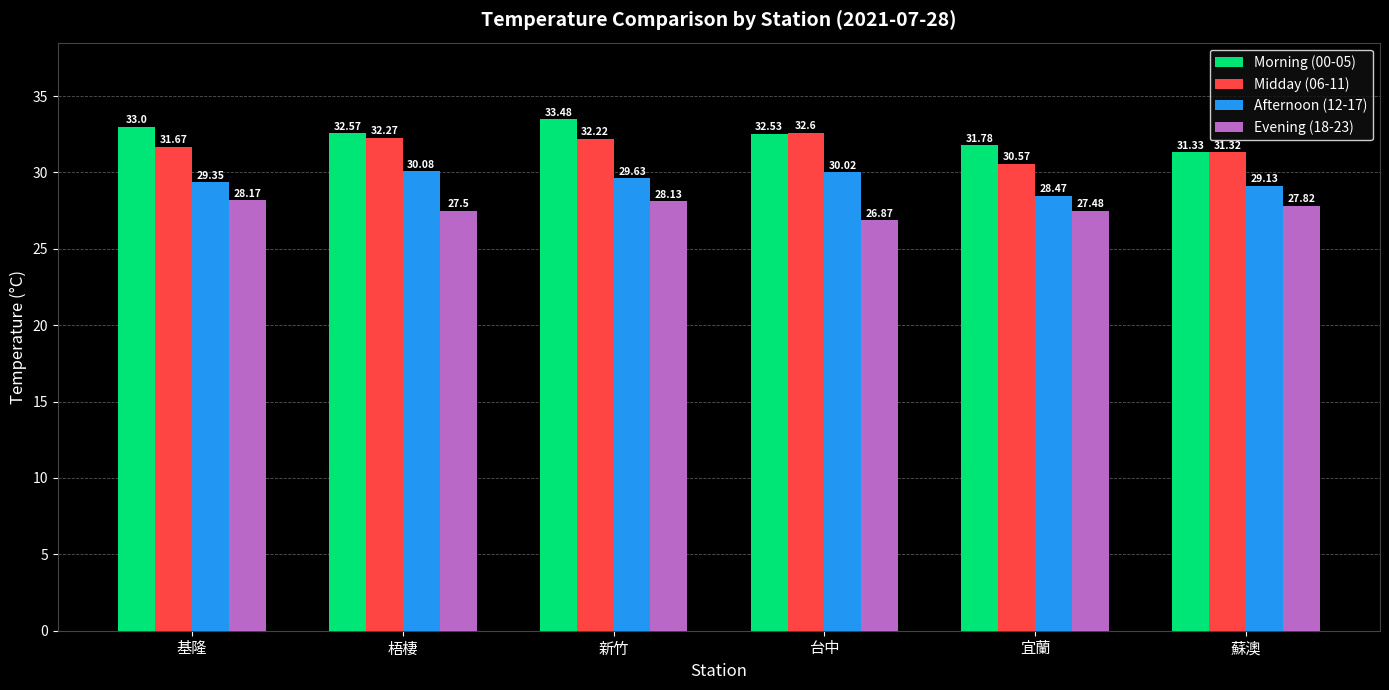

Reading right to left, what are all the values shown in this chart?

Morning (00-05): 蘇澳=31.3	宜蘭=31.8	台中=32.5	新竹=33.5	梧棲=32.6	基隆=33.0
Midday (06-11): 蘇澳=31.3	宜蘭=30.6	台中=32.6	新竹=32.2	梧棲=32.3	基隆=31.7
Afternoon (12-17): 蘇澳=29.1	宜蘭=28.5	台中=30.0	新竹=29.6	梧棲=30.1	基隆=29.4
Evening (18-23): 蘇澳=27.8	宜蘭=27.5	台中=26.9	新竹=28.1	梧棲=27.5	基隆=28.2